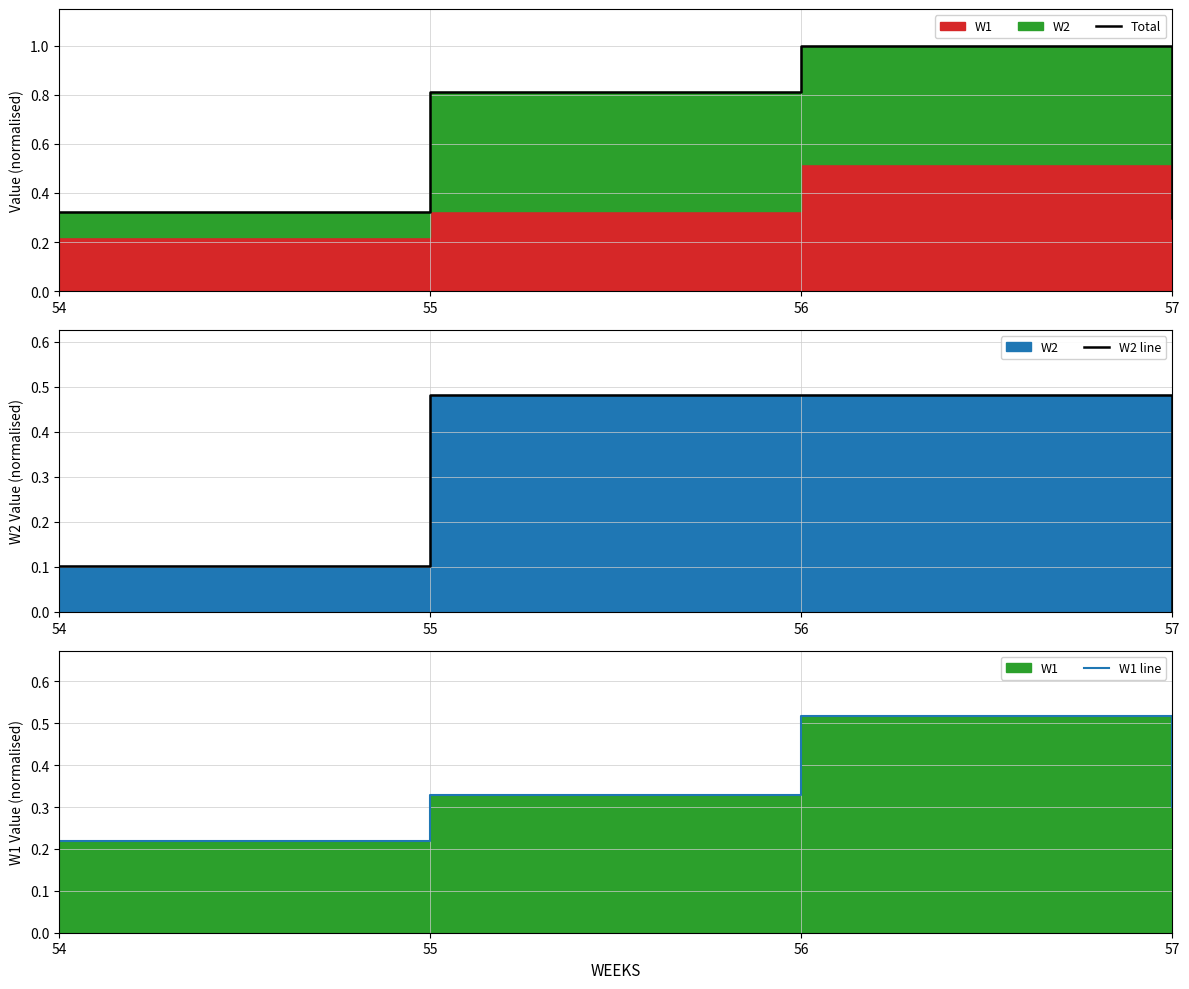

What is the highest value of the Total series?

1.0